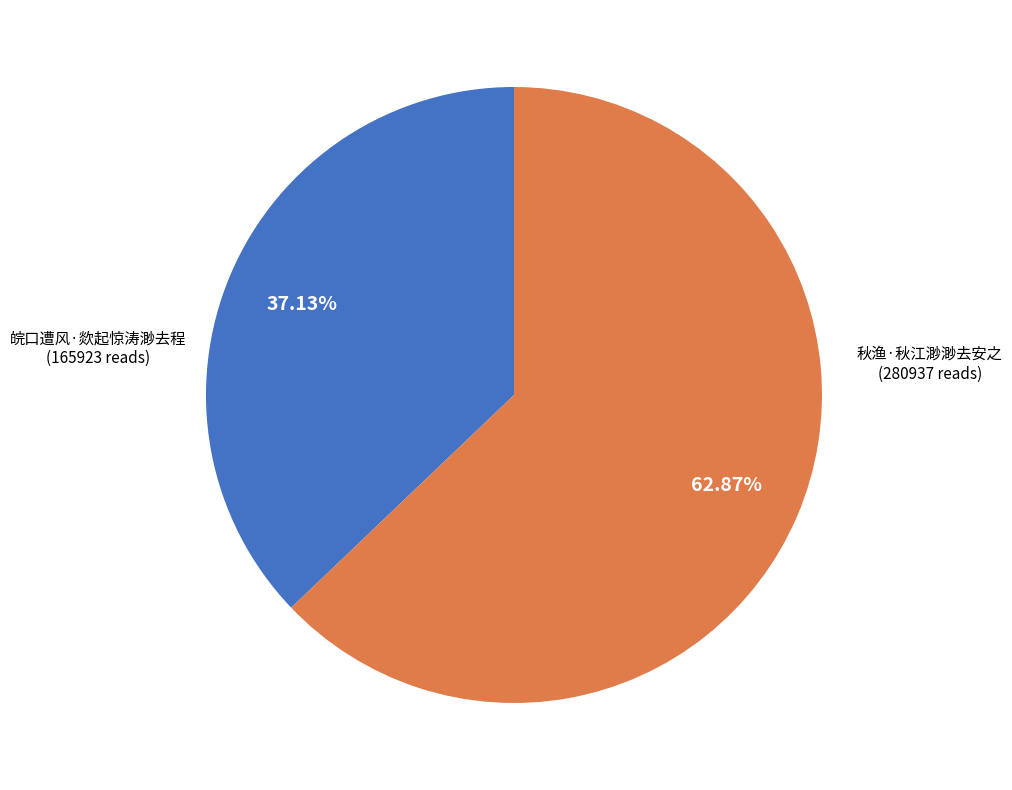

Is there a majority slice in this chart?

Yes